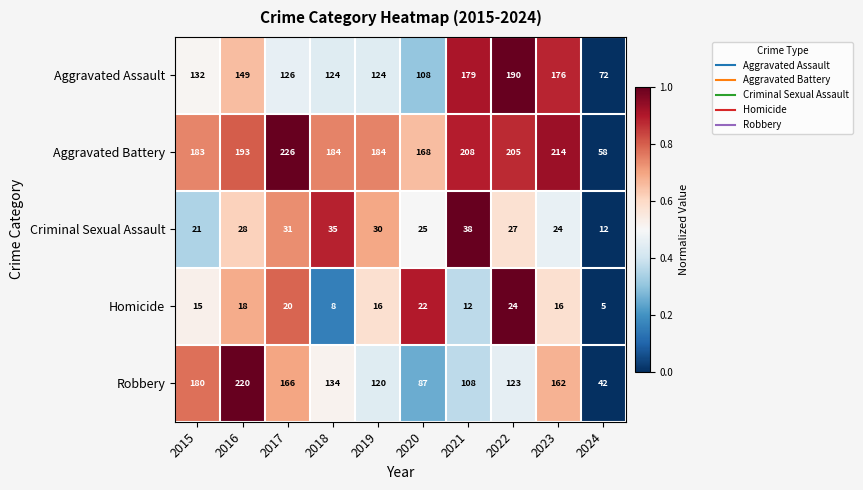

What is the sum of all Robbery values?

1342